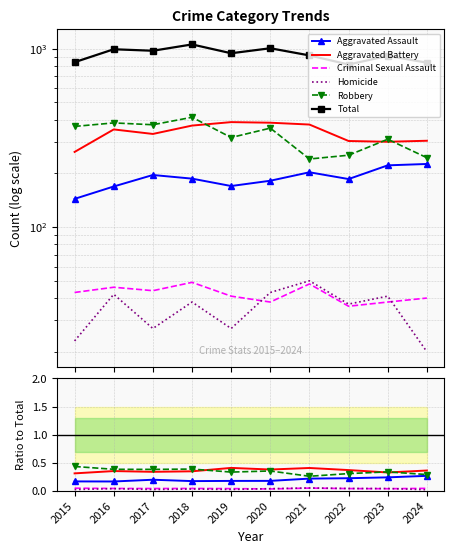

Which series has the widest spread of values?

Total